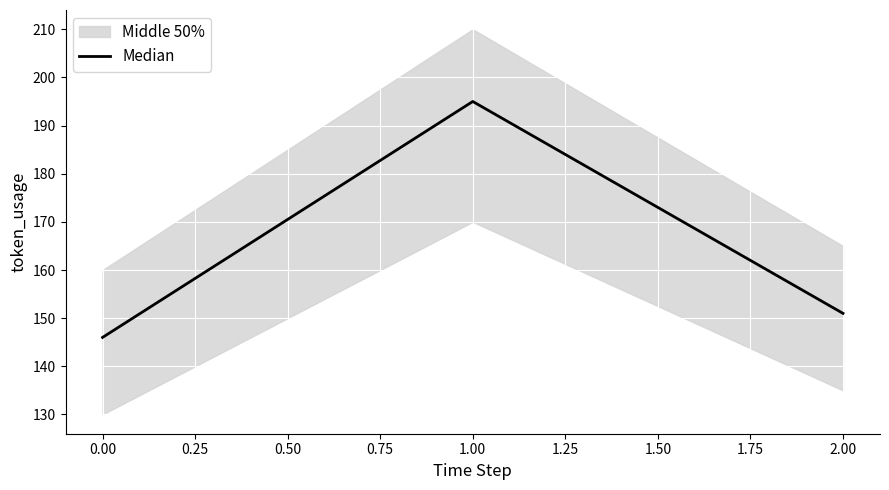

At which label is Median closest to 170?

2.00